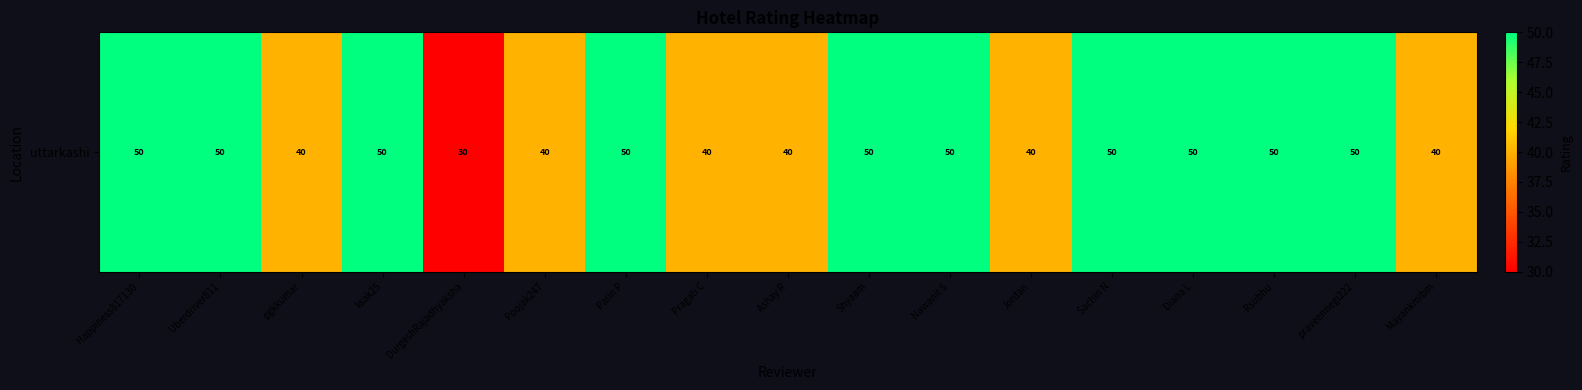

What is the difference between the maximum and second lowest values?

10